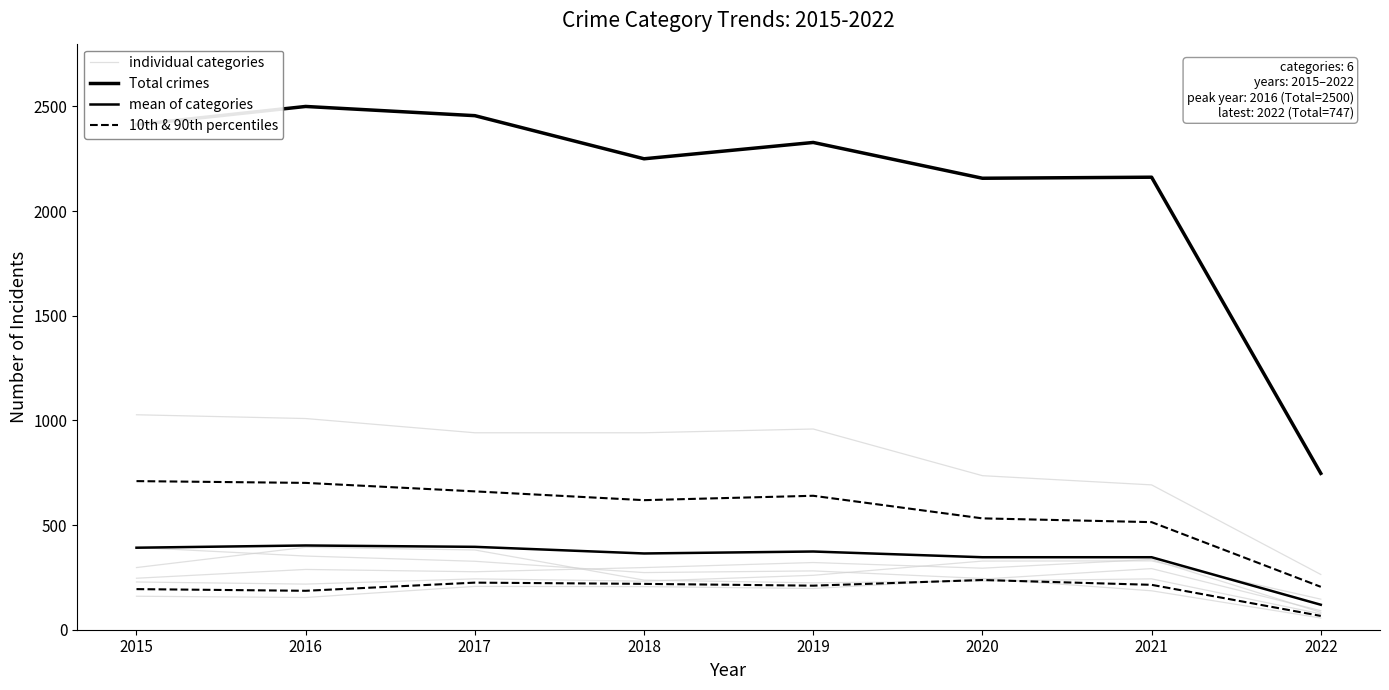

How many series are shown in this chart?

4